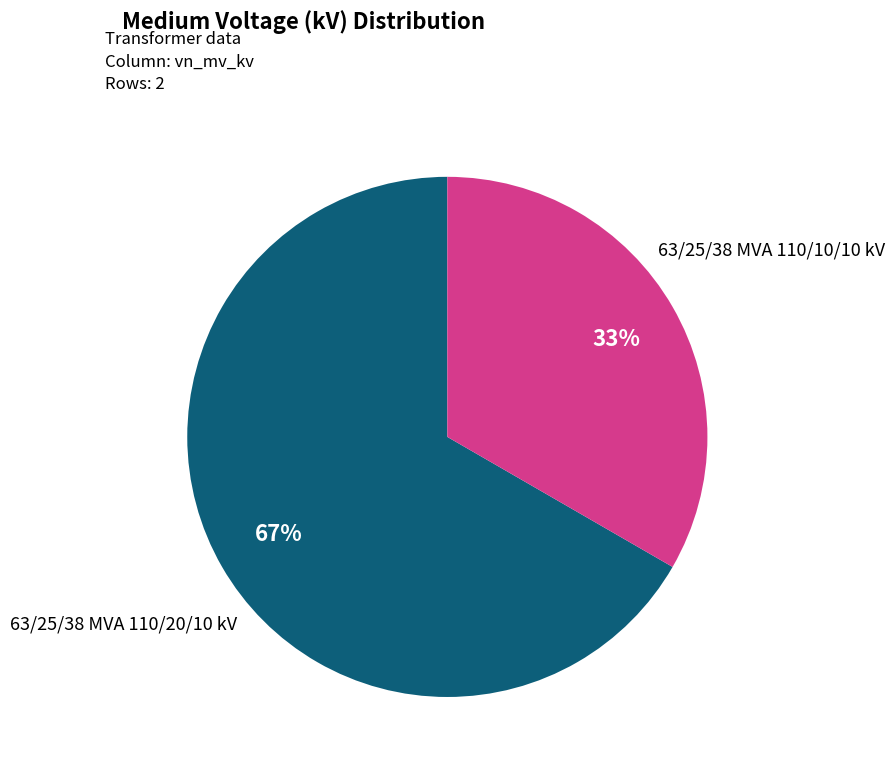

Is there a majority slice in this chart?

Yes